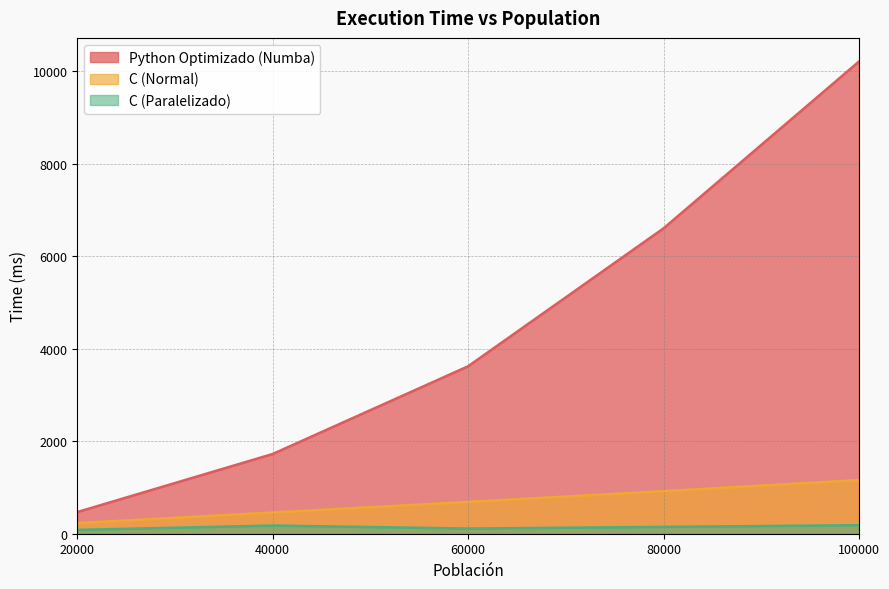

True or false: C (Normal) has more than 1 points higher than both neighbors.

False